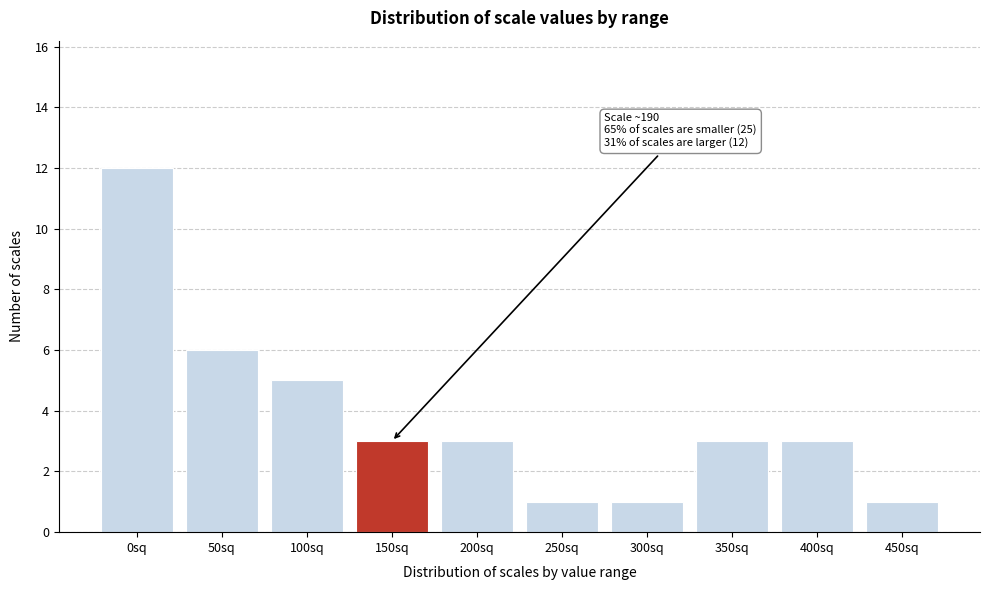

Reading left to right, list all the values displayed in this chart.

0sq=12	50sq=6	100sq=5	150sq=3	200sq=3	250sq=1	300sq=1	350sq=3	400sq=3	450sq=1